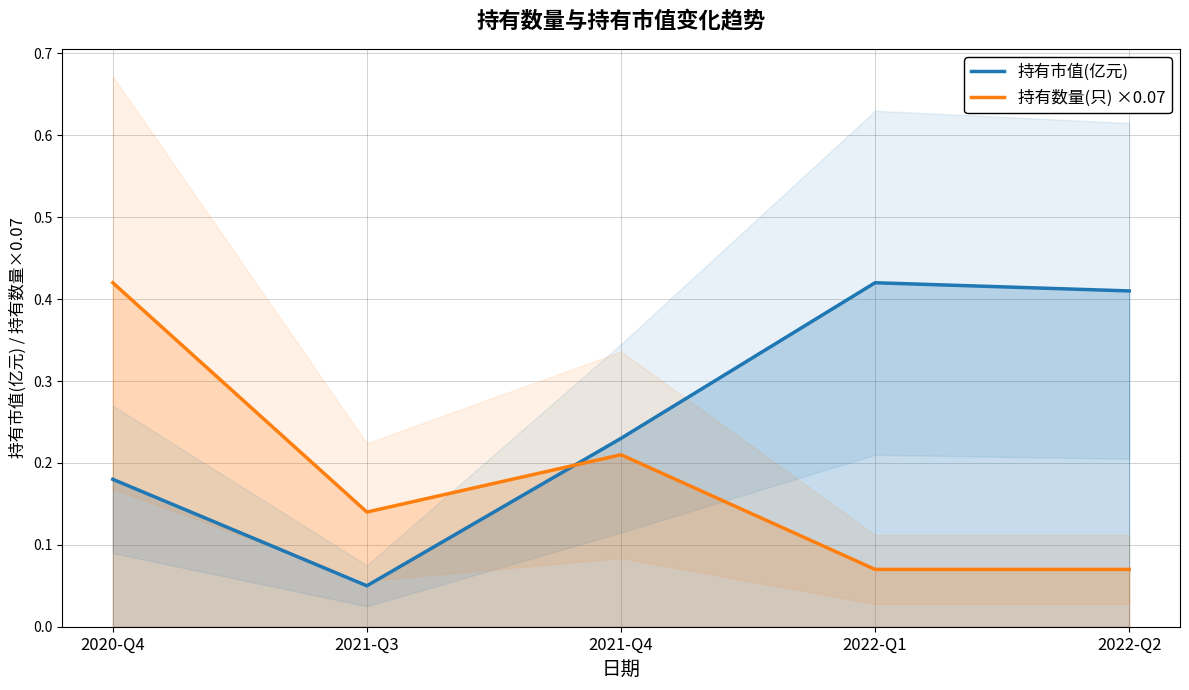

Where is 持有数量(只) ×0.07 nearest to the value 0?

2022-Q1